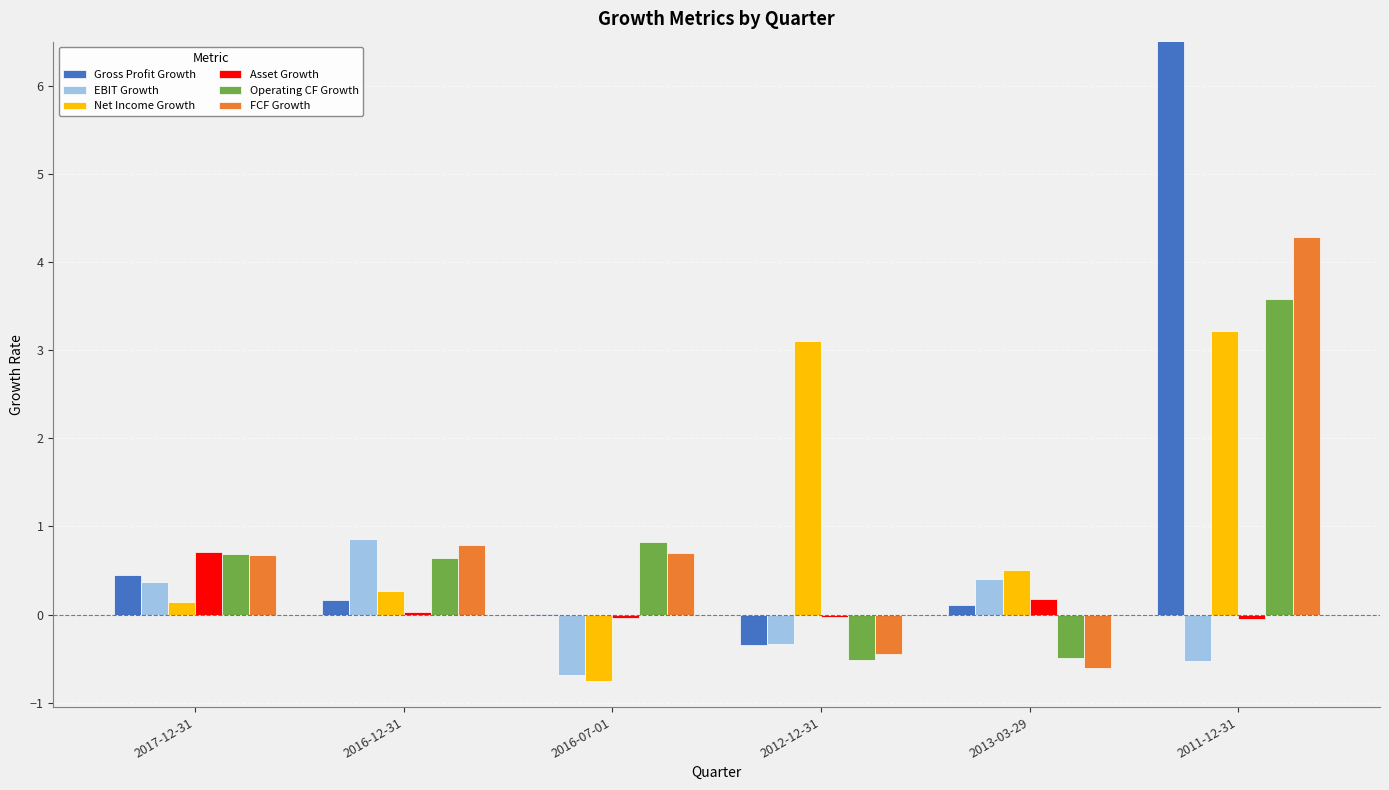

True or false: EBIT Growth has a value of -0.2 at 2012-12-31.

False